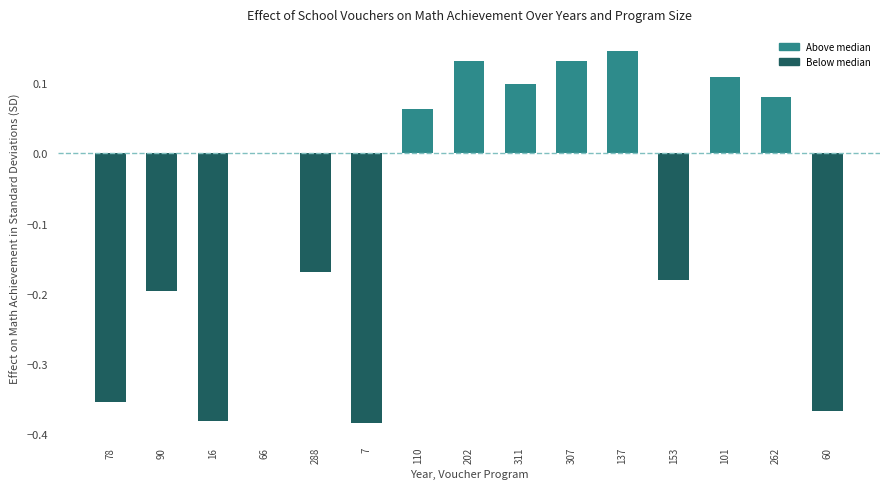

The chart shows a value of 0.1 at 110. True or false?

True